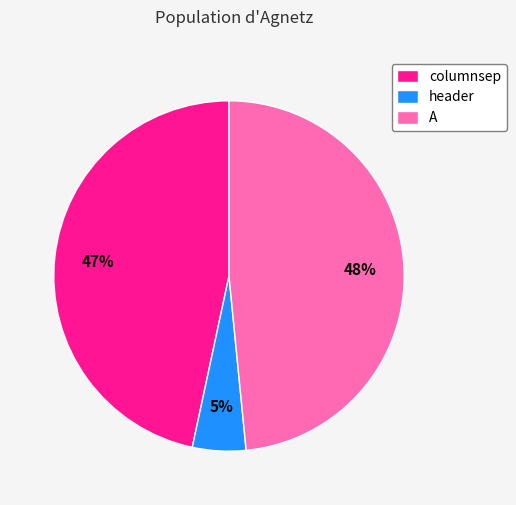

True or false: header accounts for 5% of the total.

True